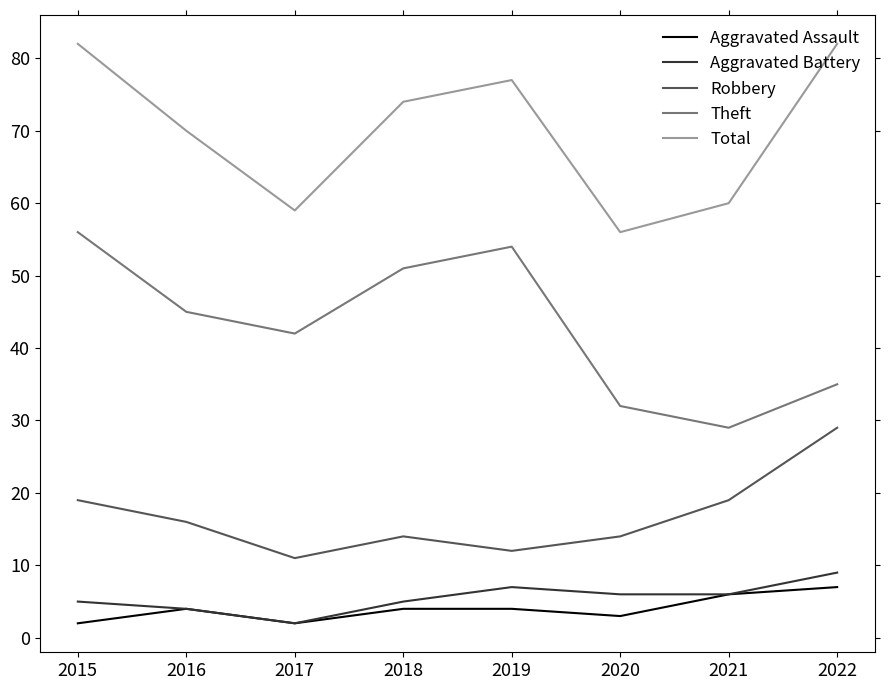

What is the difference between the highest and lowest values at 2021?

54